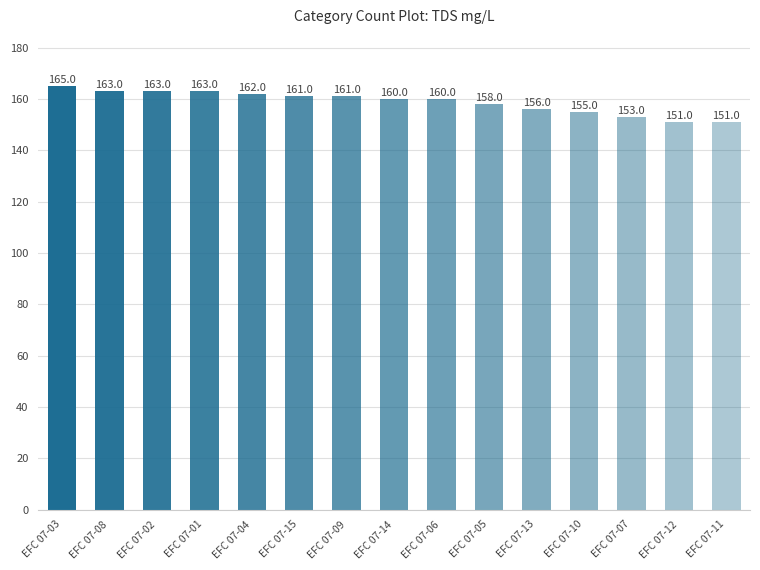

How many bars are there in total?

15